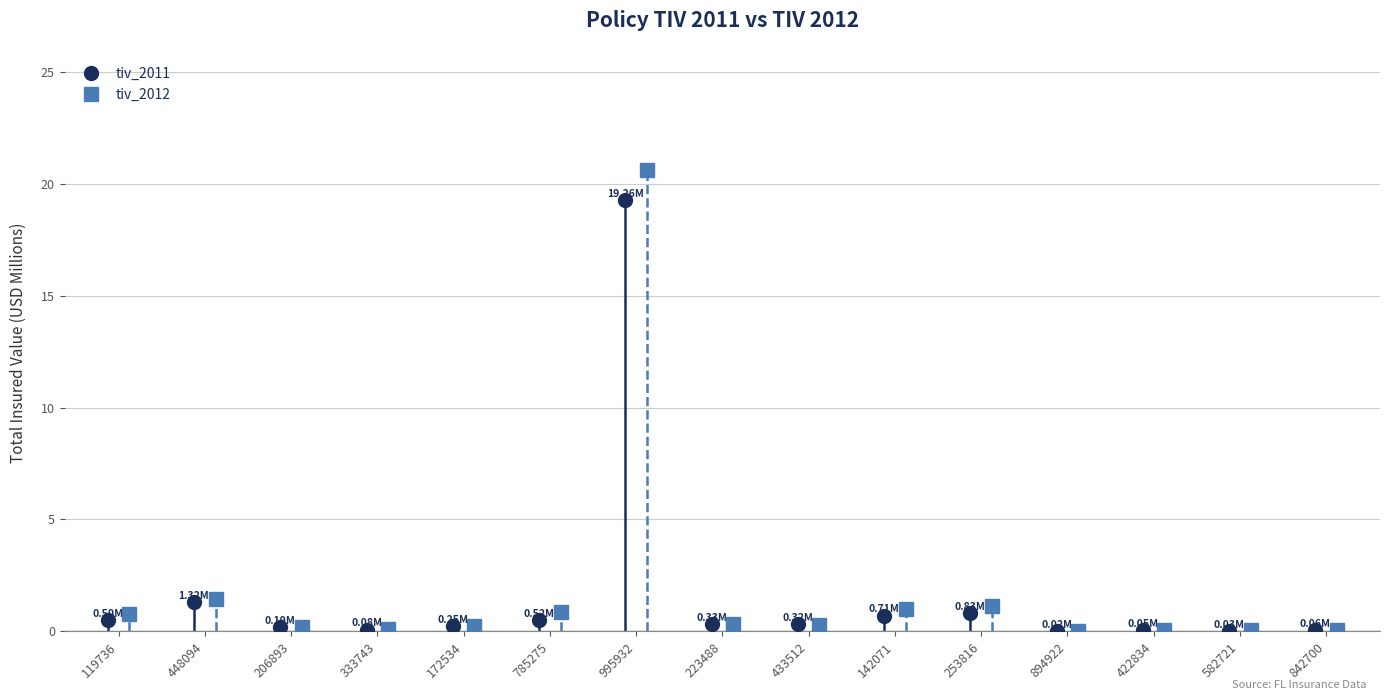

What is the difference between the second highest and second lowest values in the tiv_2012 series?

1.4